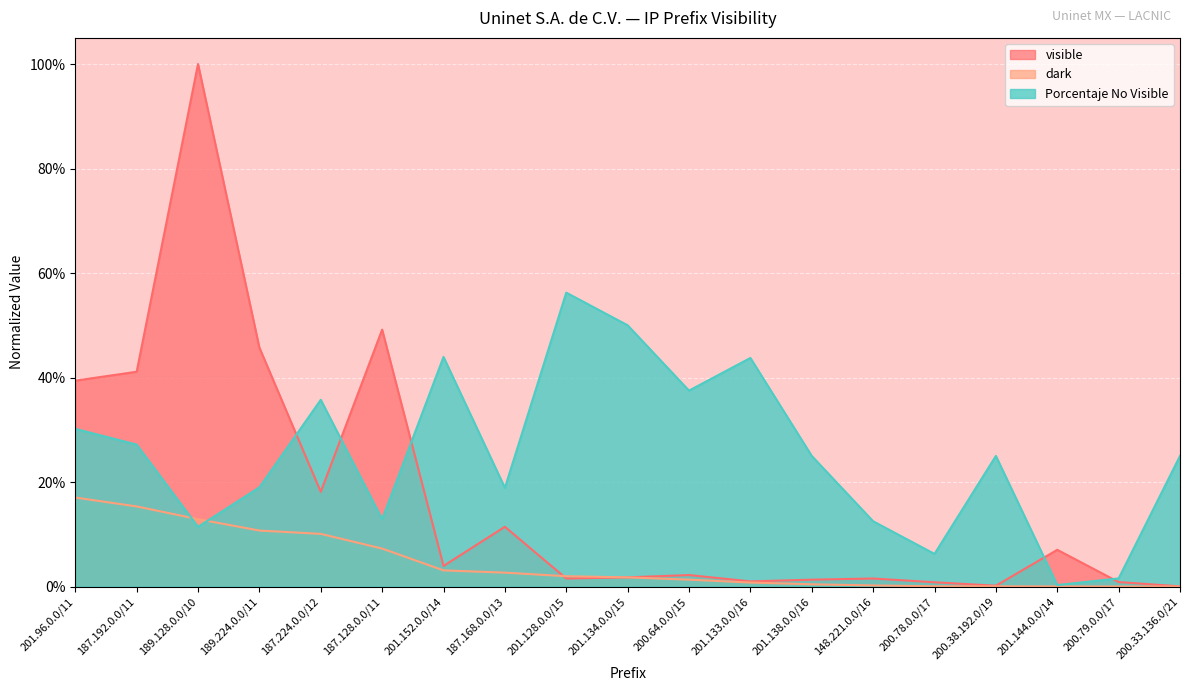

The value of visible at 200.33.136.0/21 is 0.0. True or false?

True